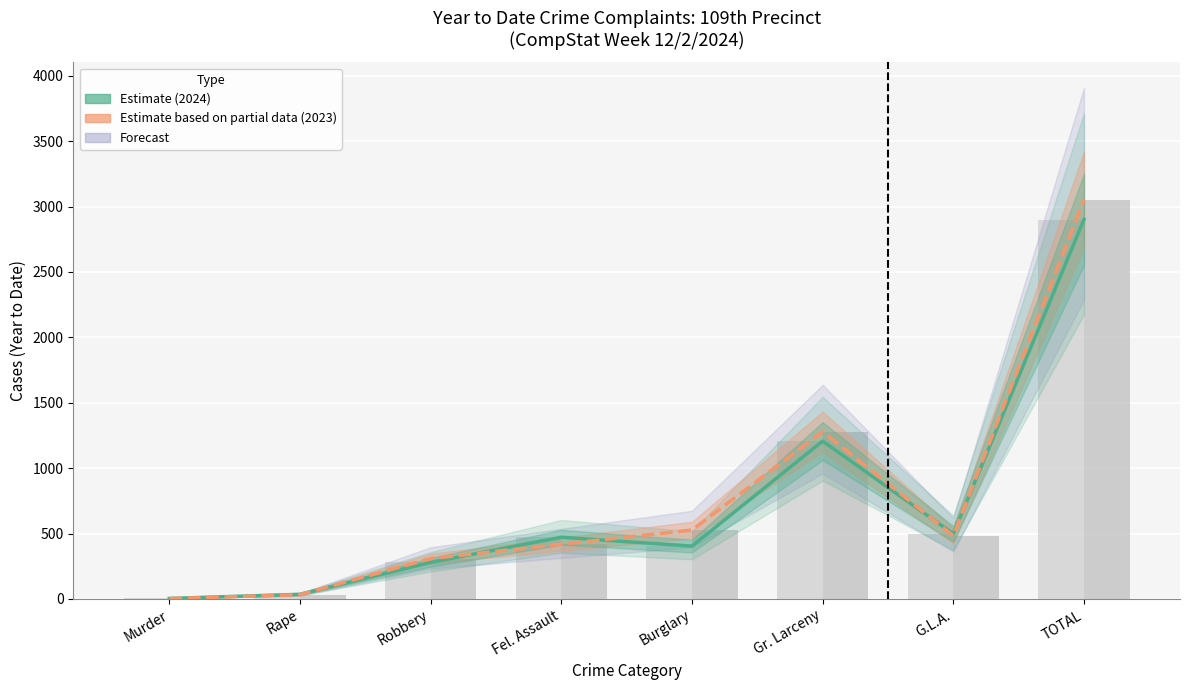

At Burglary, list the series in order from largest to smallest.

Estimate based on partial data (2023), Estimate (2024)